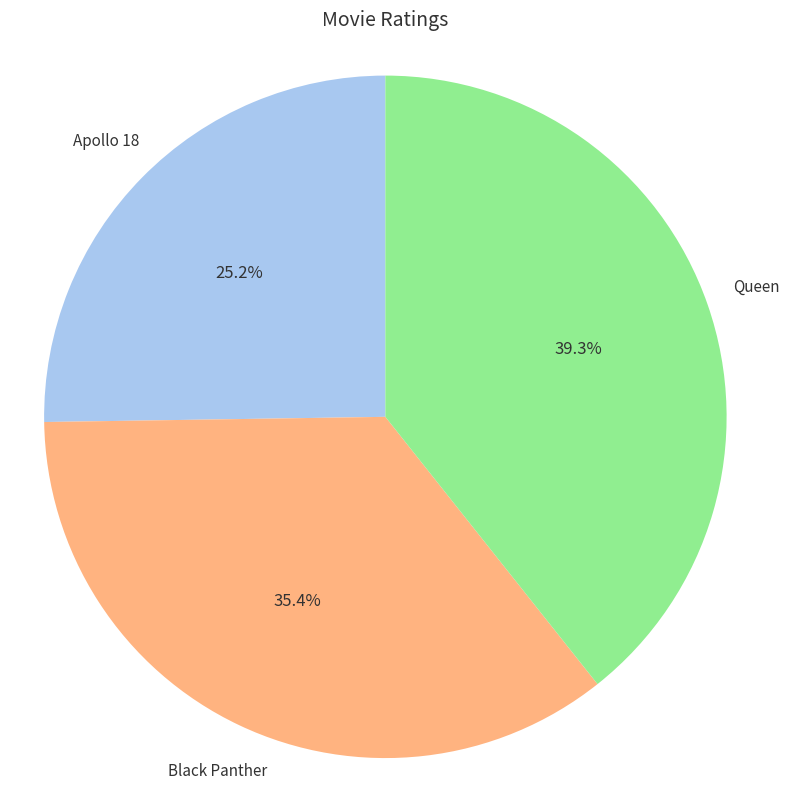

Does any single category account for the majority?

No